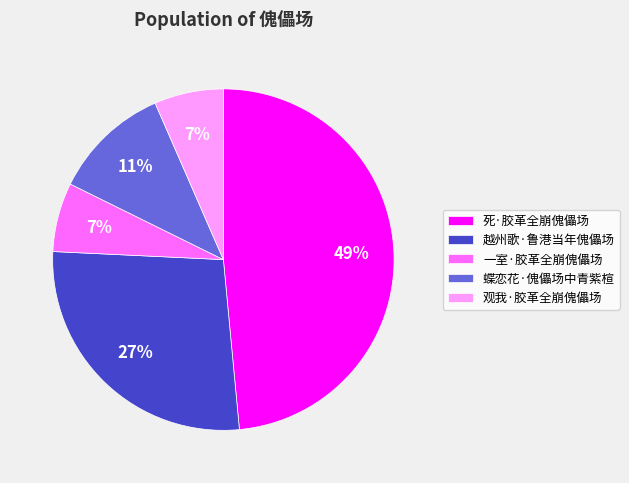

To the nearest percent, what is the difference between the largest and smallest slice percentages?

42%